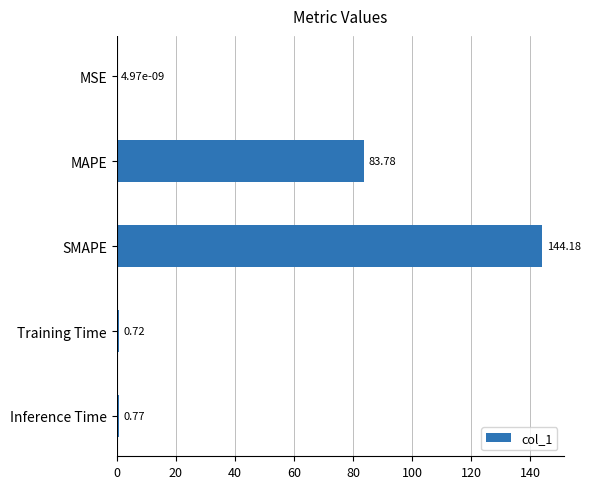

What is the sum of the values at Training Time and Inference Time?

1.5